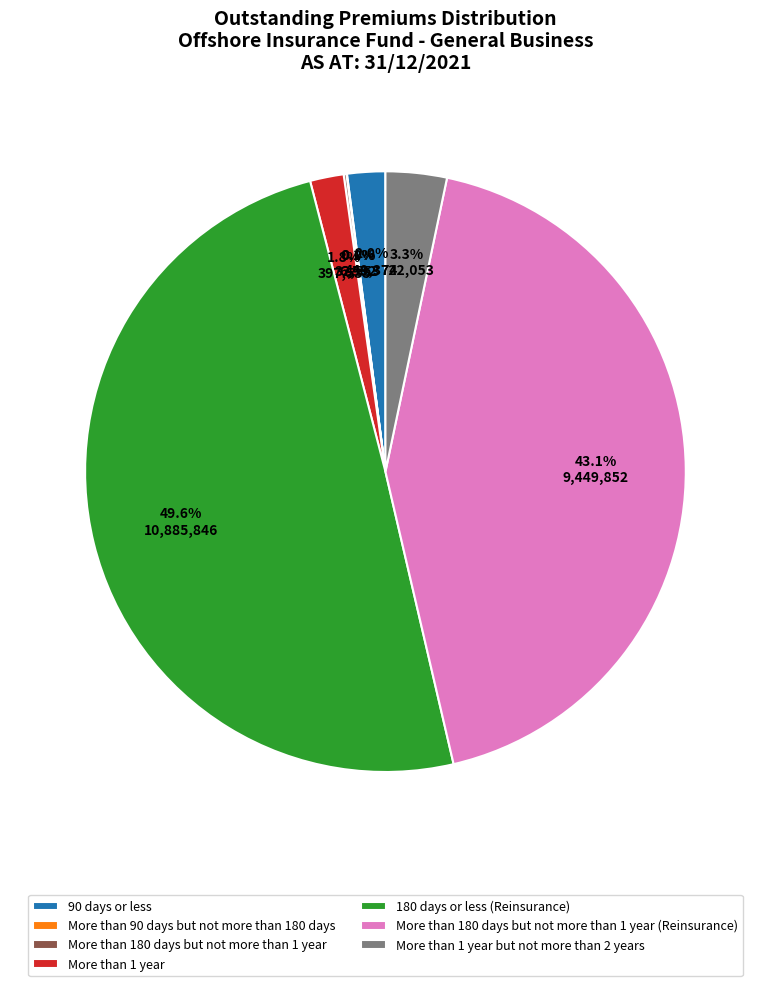

Does More than 1 year account for over 50% of the chart?

No